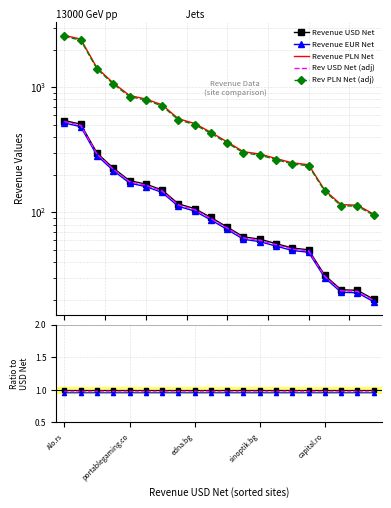

Count the number of categories in the chart.

20